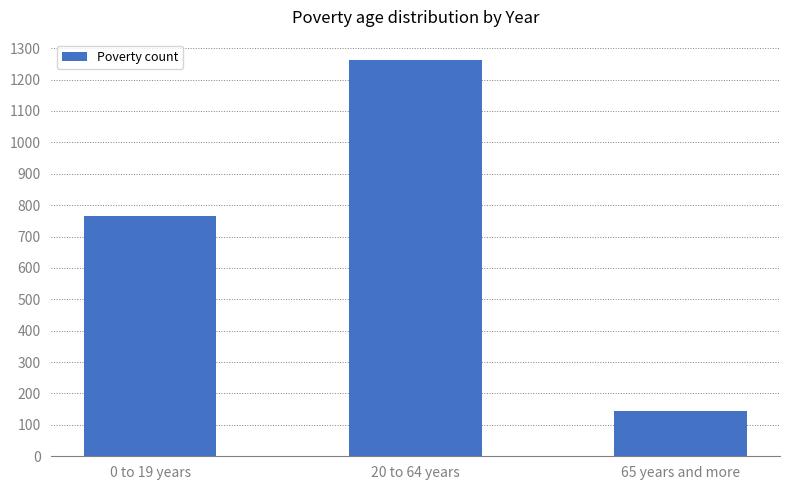

Between 0 to 19 years and 65 years and more, which is larger?

0 to 19 years